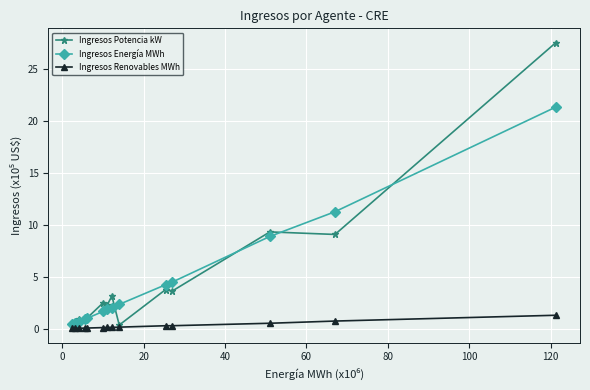

What is the value of the Ingresos Potencia kW point at the 11th from the left?

3.6